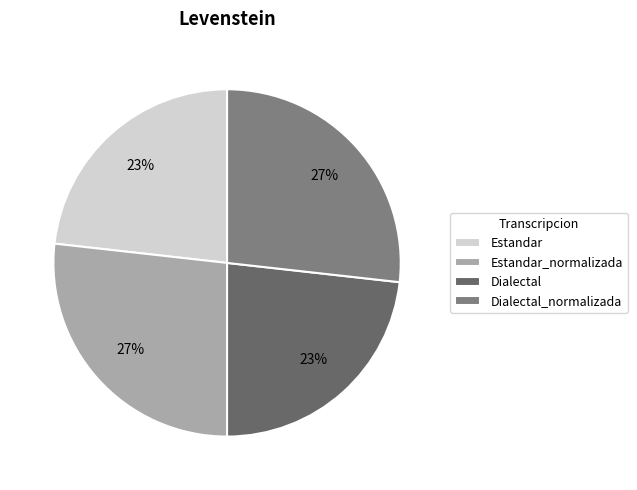

Is Estandar_normalizada the majority of the pie?

No